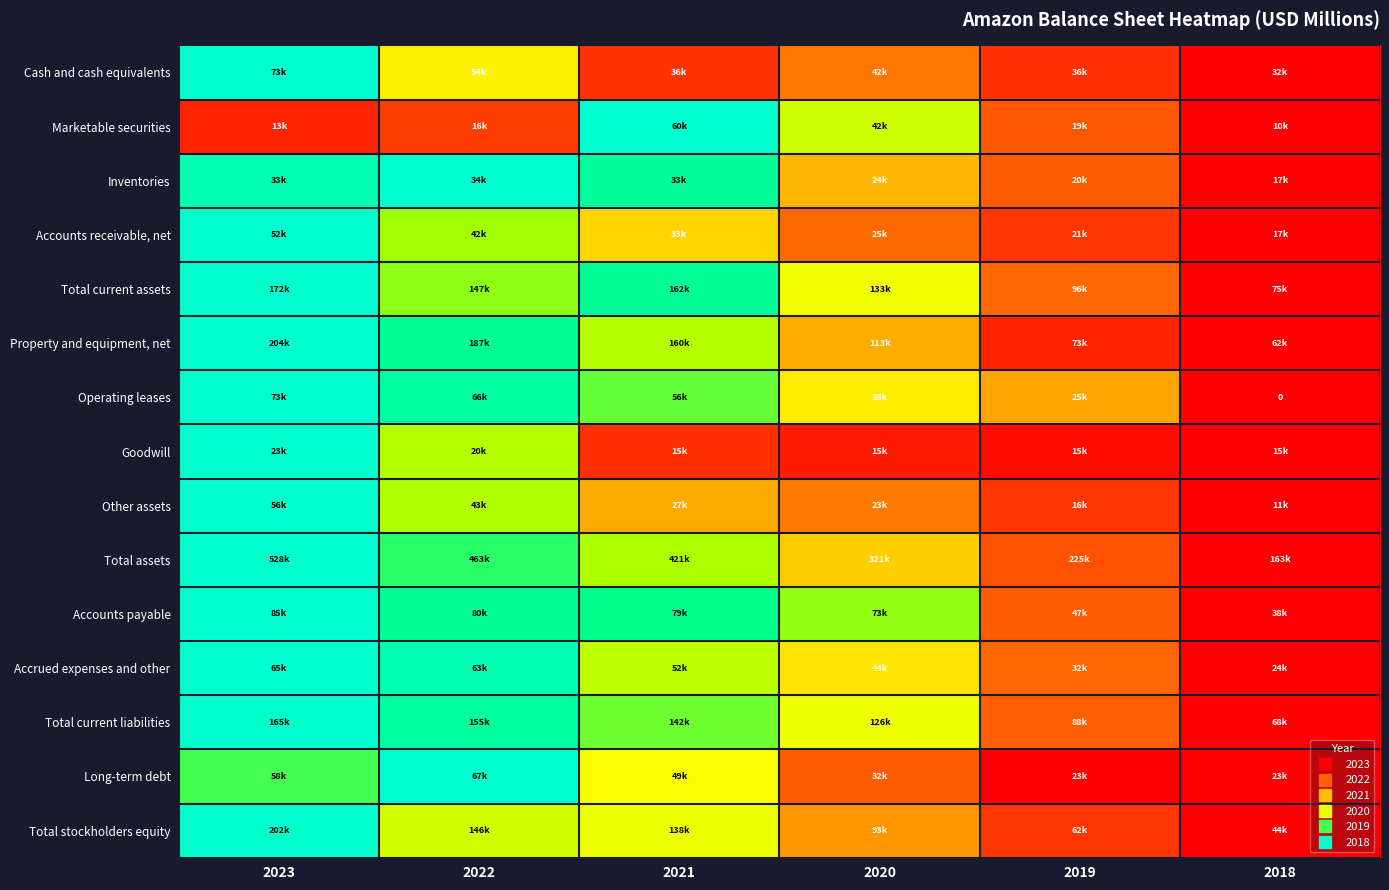

Which category has the lowest value in the Long-term debt series?

2019